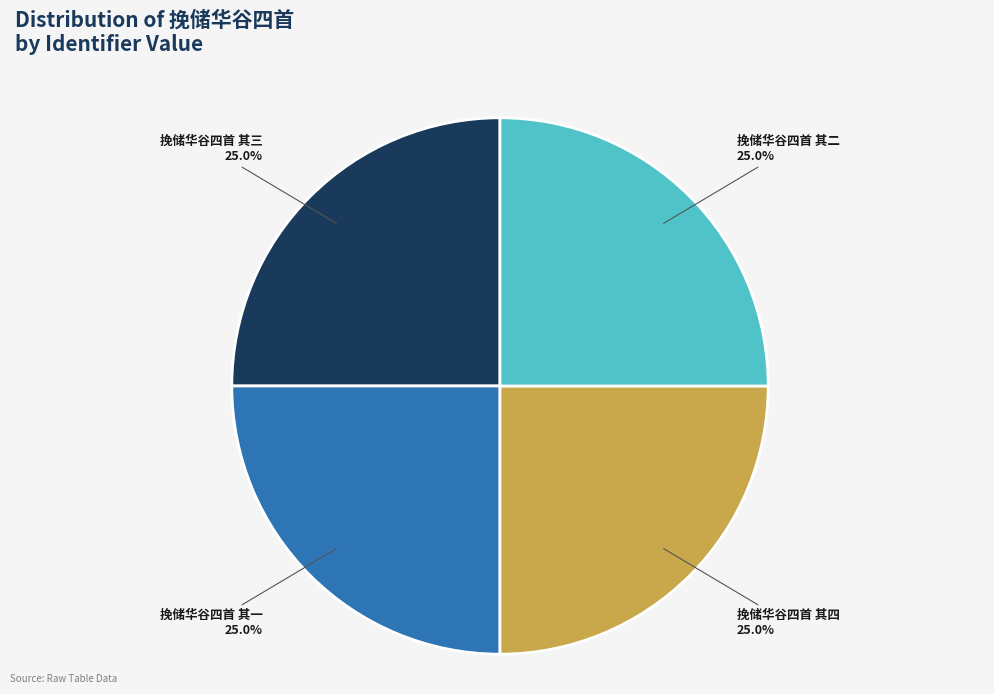

How many slices are in this pie chart?

4